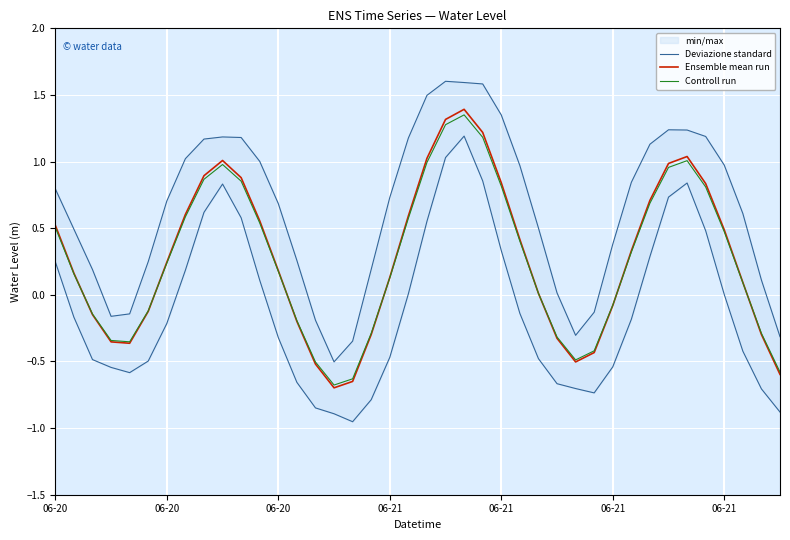

How many lines are shown in the chart?

3